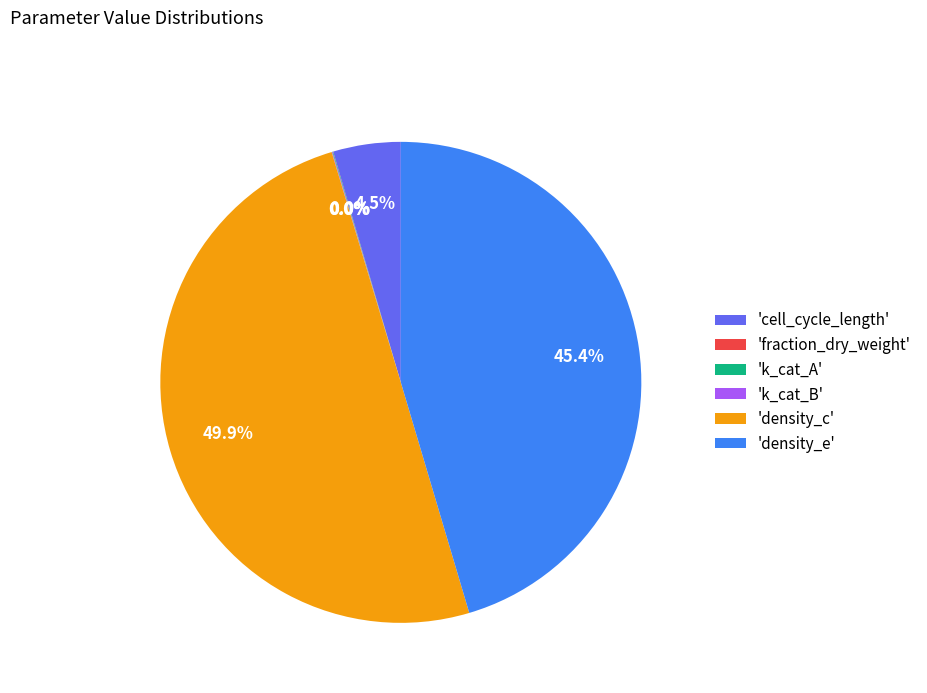

Which has a higher value, 'density_e' or 'cell_cycle_length'?

'density_e'